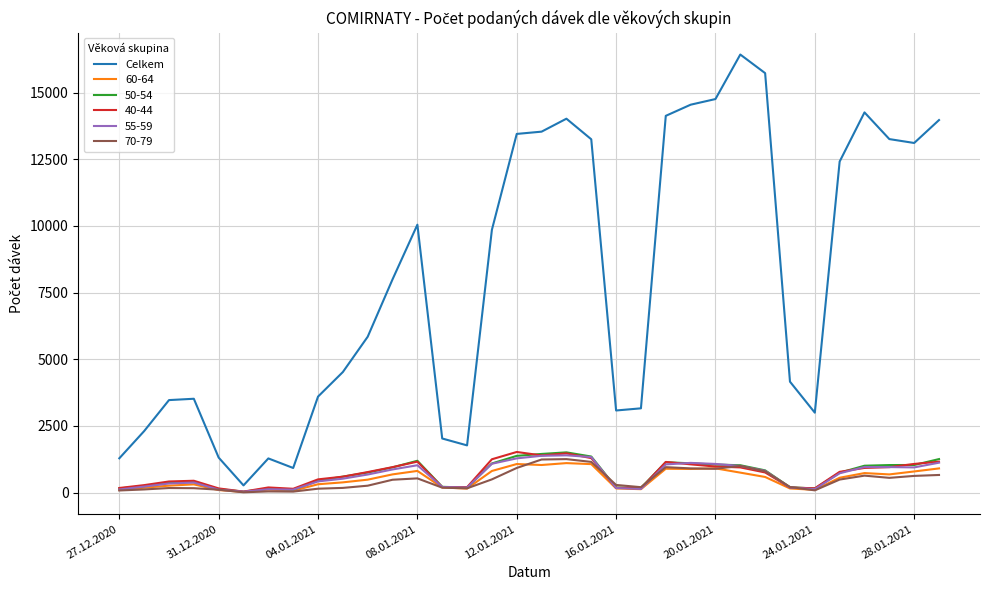

What is the greatest value displayed?

16432